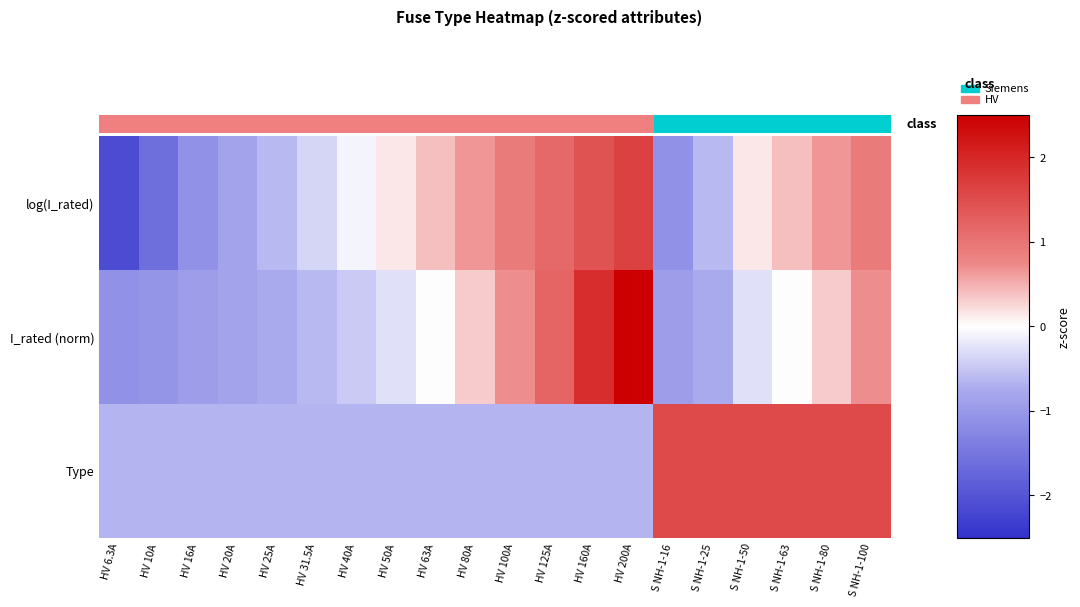

Rank the series by their average value, from lowest to highest.

log(I_rated), I_rated (norm), Type